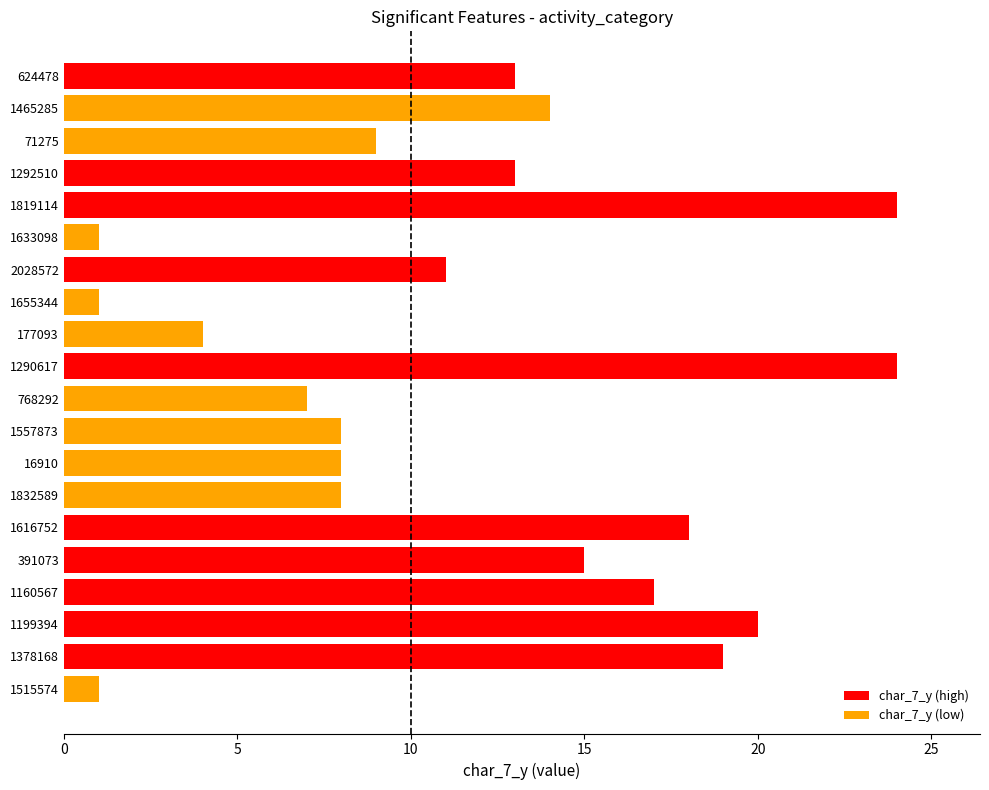

What is the maximum value shown in the chart?

24